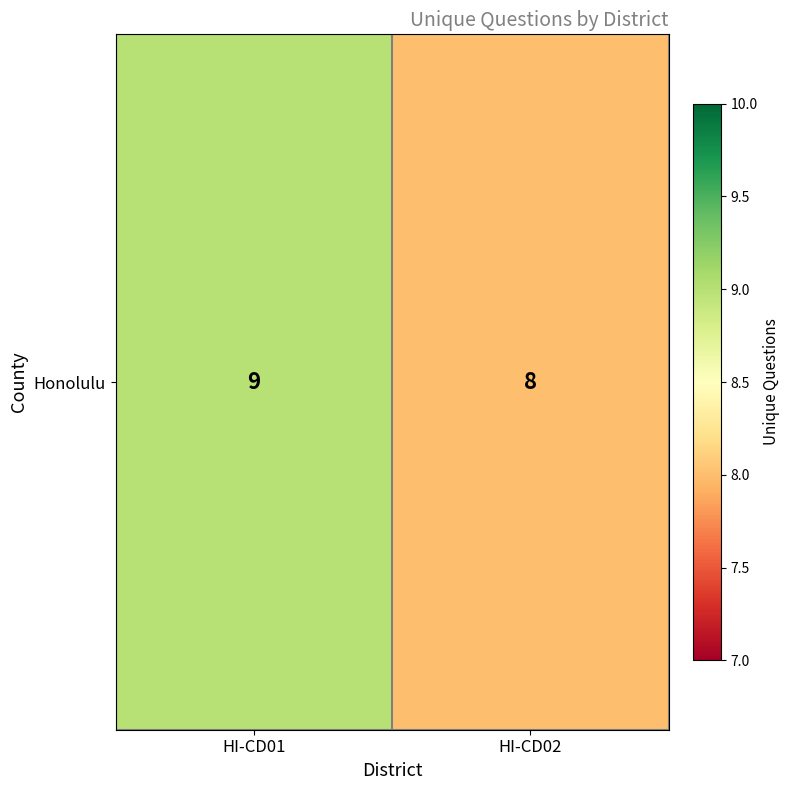

Between HI-CD01 and HI-CD02, which is larger?

HI-CD01